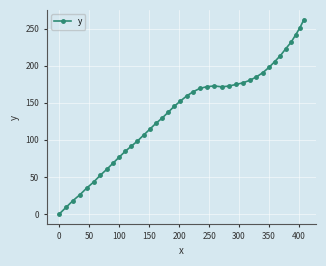

What is the greatest value displayed?

262.1